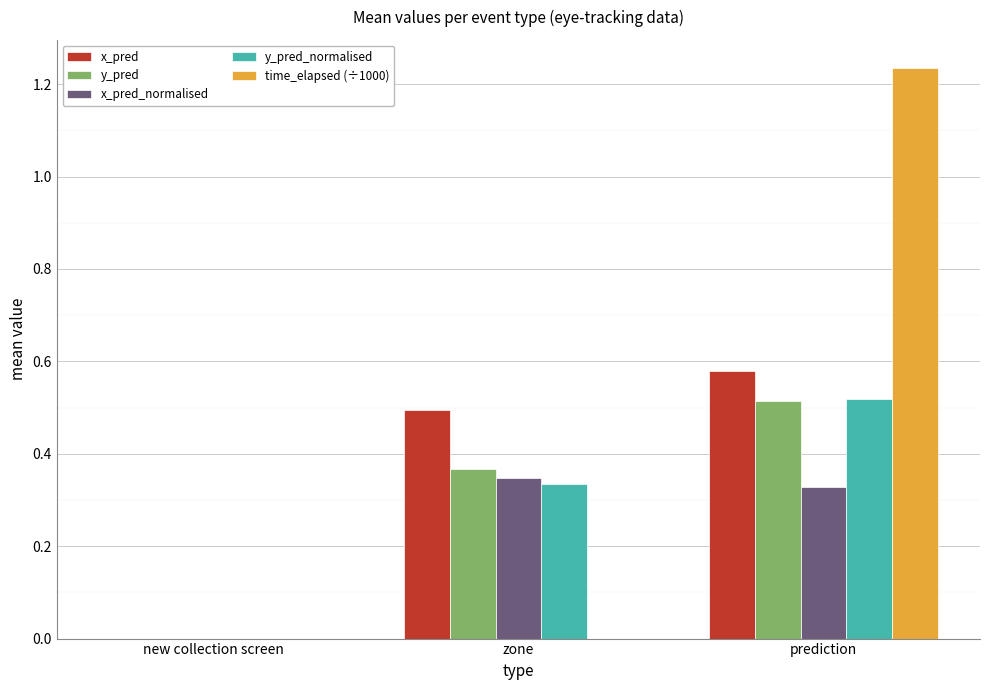

Between new collection screen and zone, which series saw the biggest shift?

x_pred